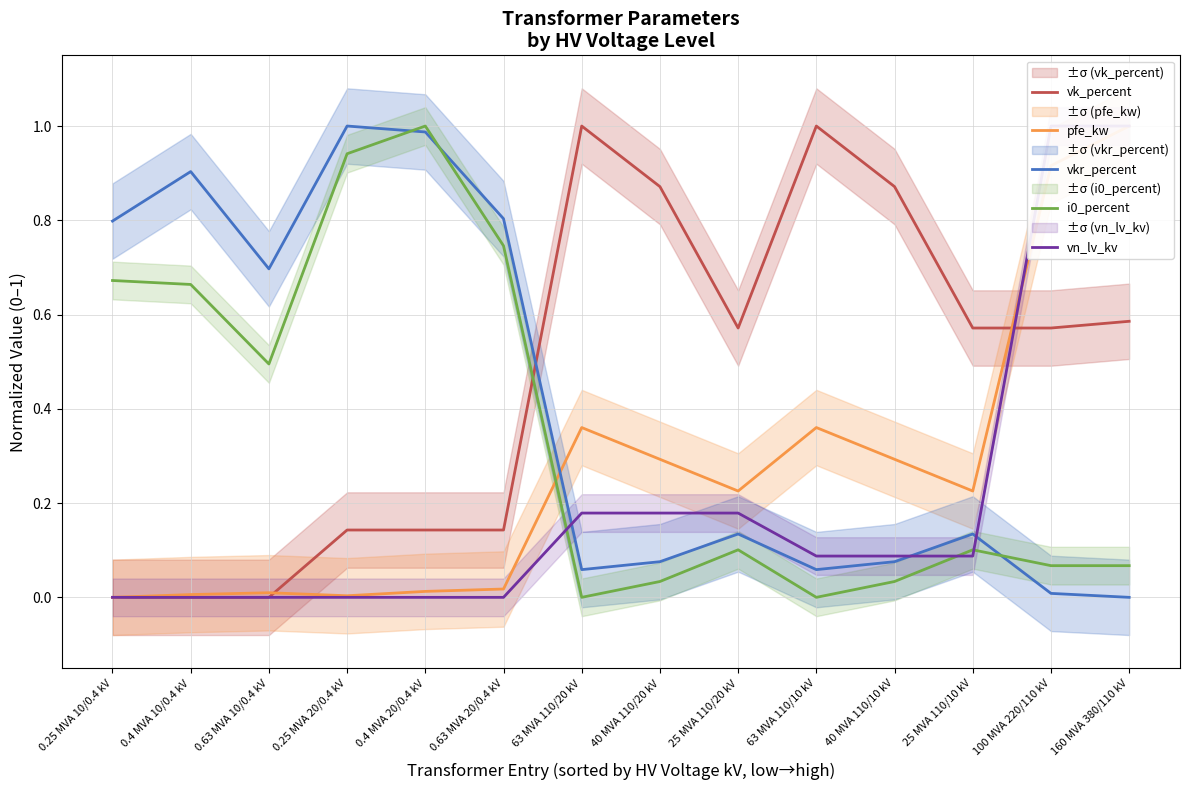

Which series has the largest total across all categories?

vk_percent